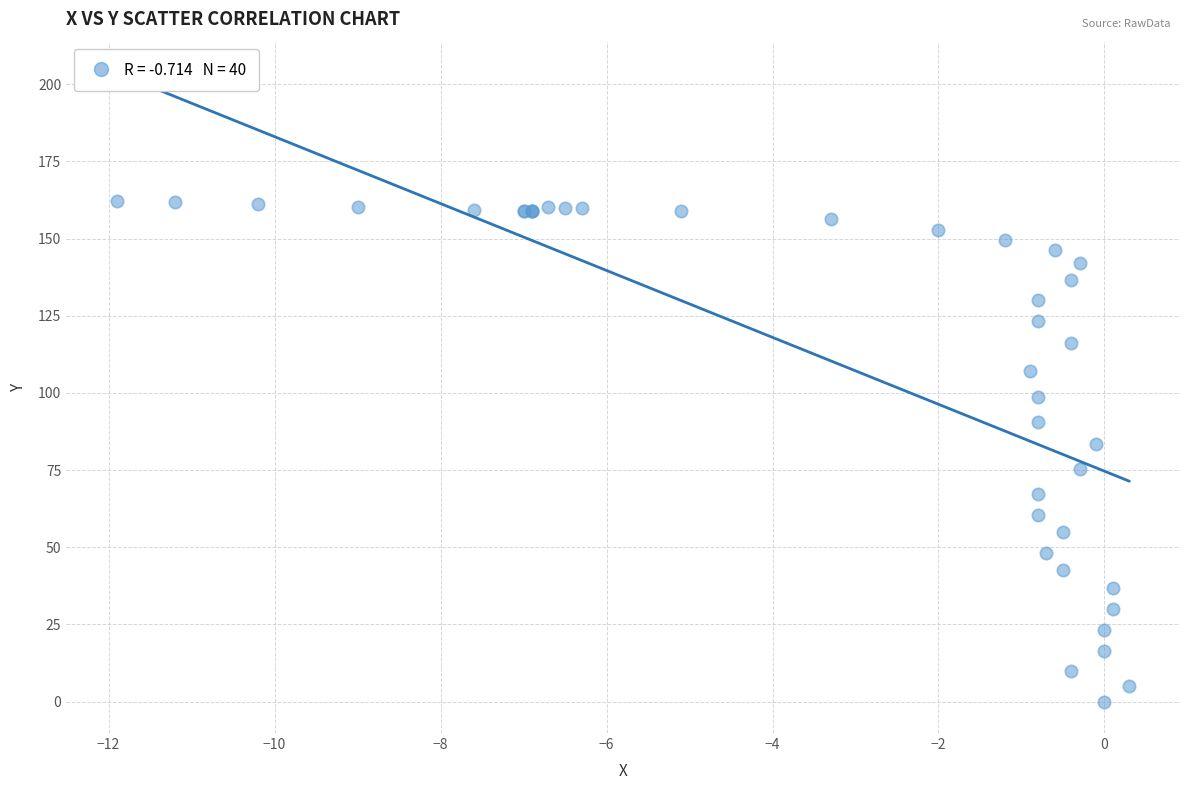

What Y value in the scatter plot is closest to 81?

83.3